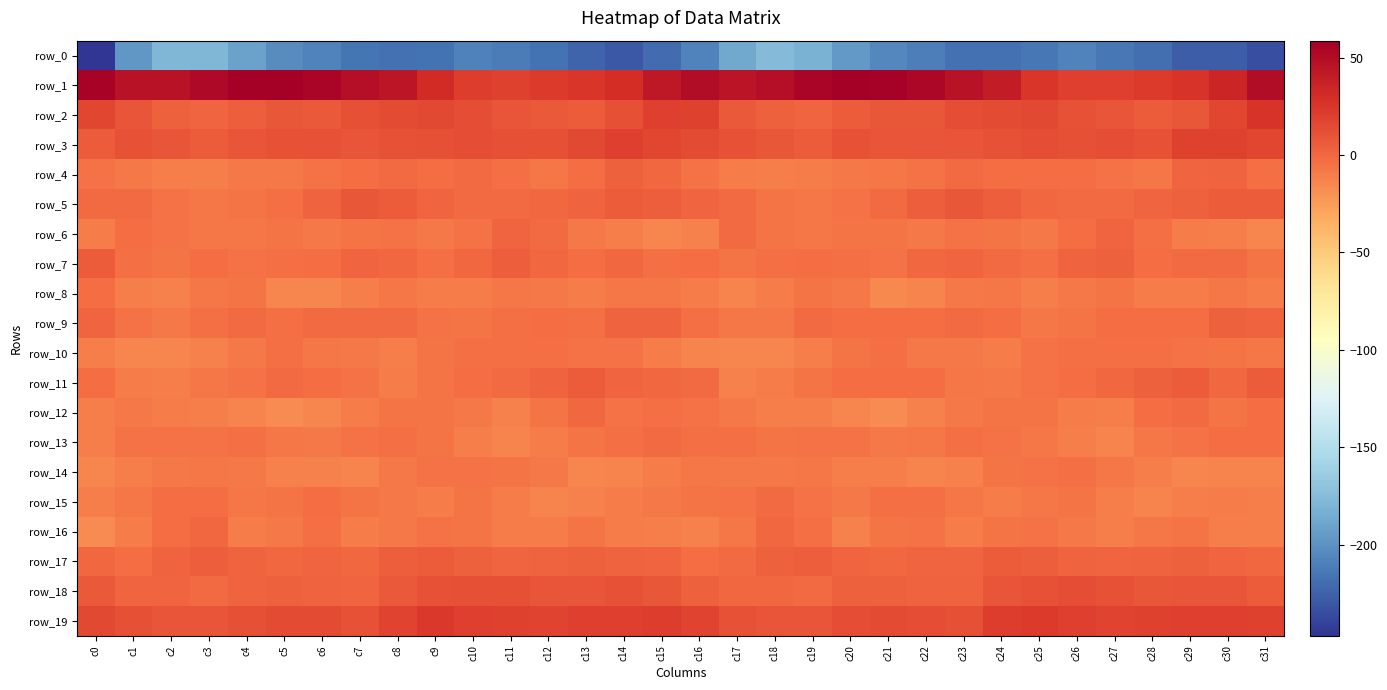

What is the average value of the row_4 series?

-5.1